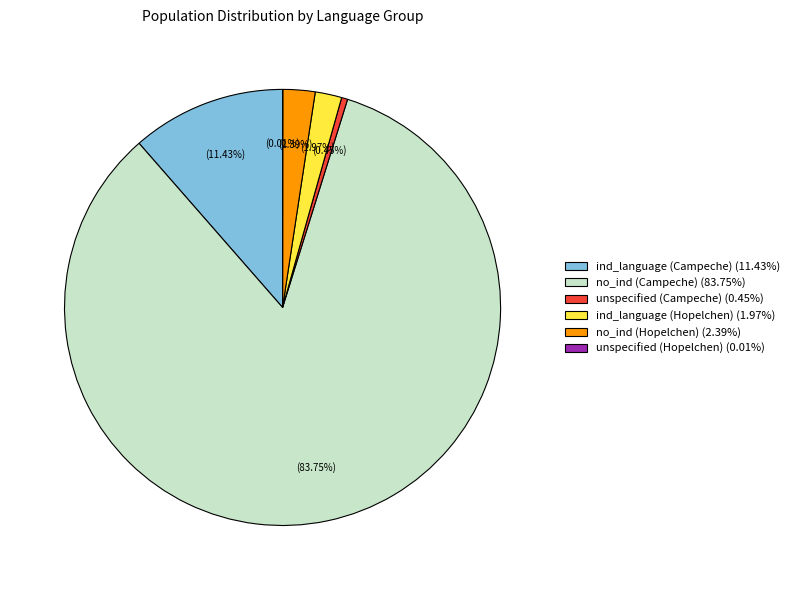

To the nearest percent, what is the average slice percentage?

17%